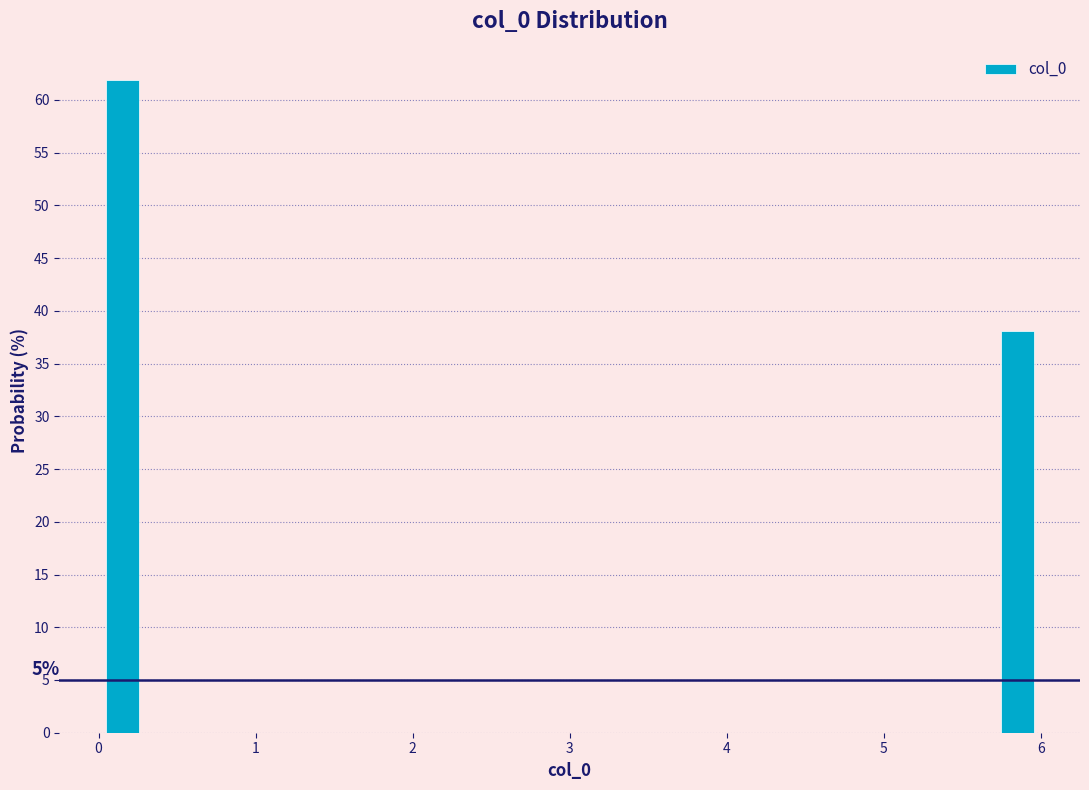

Read against the x-axis, roughly where is the centre of the tallest bar?

0.2